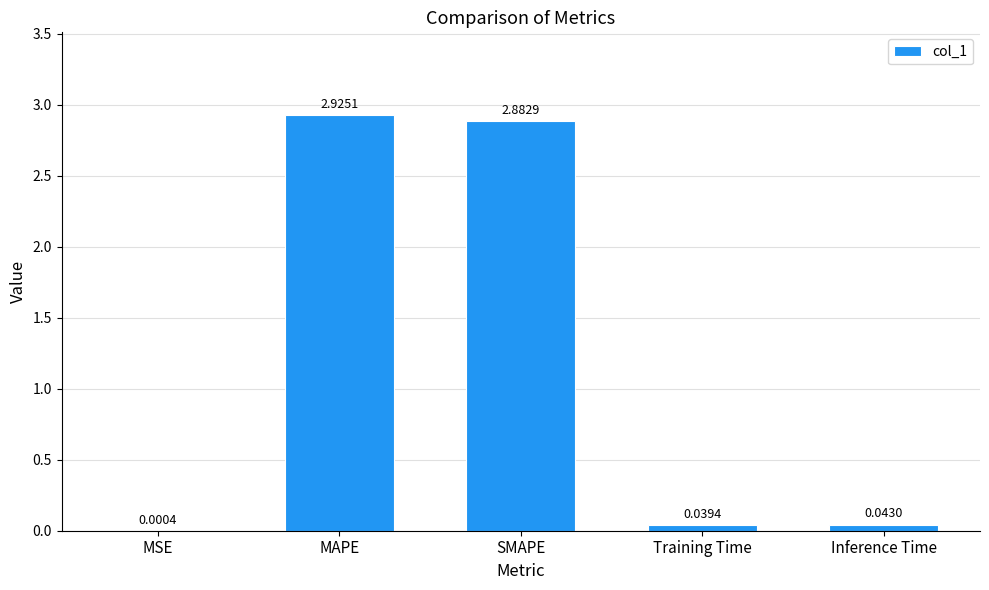

What is the sum of the values at Inference Time and MAPE?

3.0